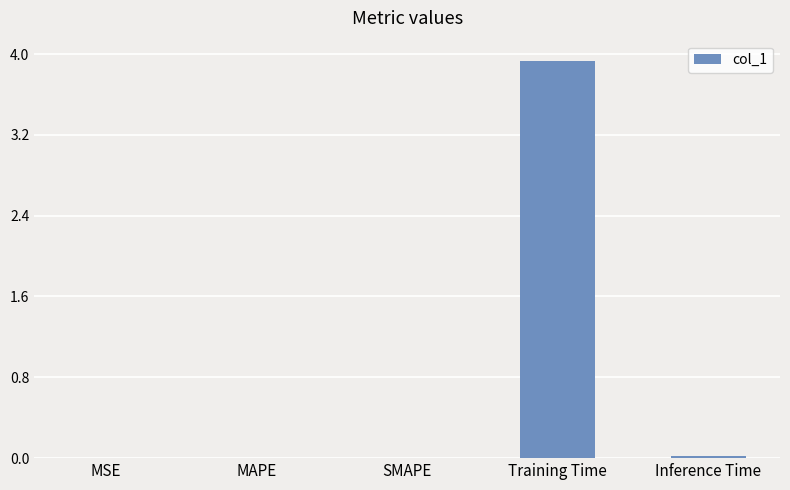

What is the sum of all values?

4.0